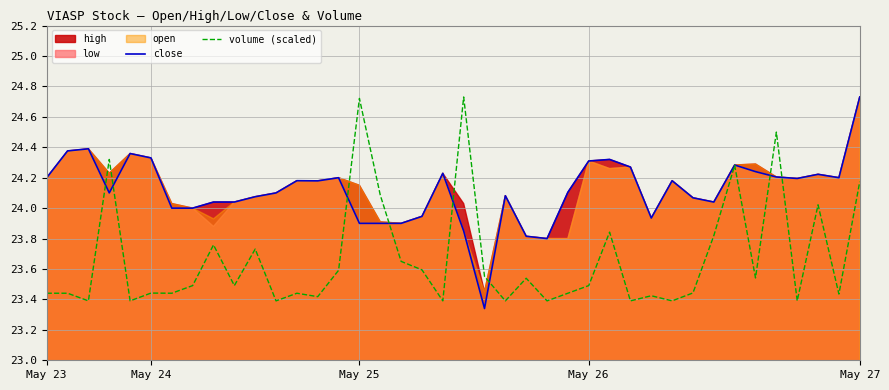

After their last crossing, which series has the higher values: volume (scaled) or close?

close